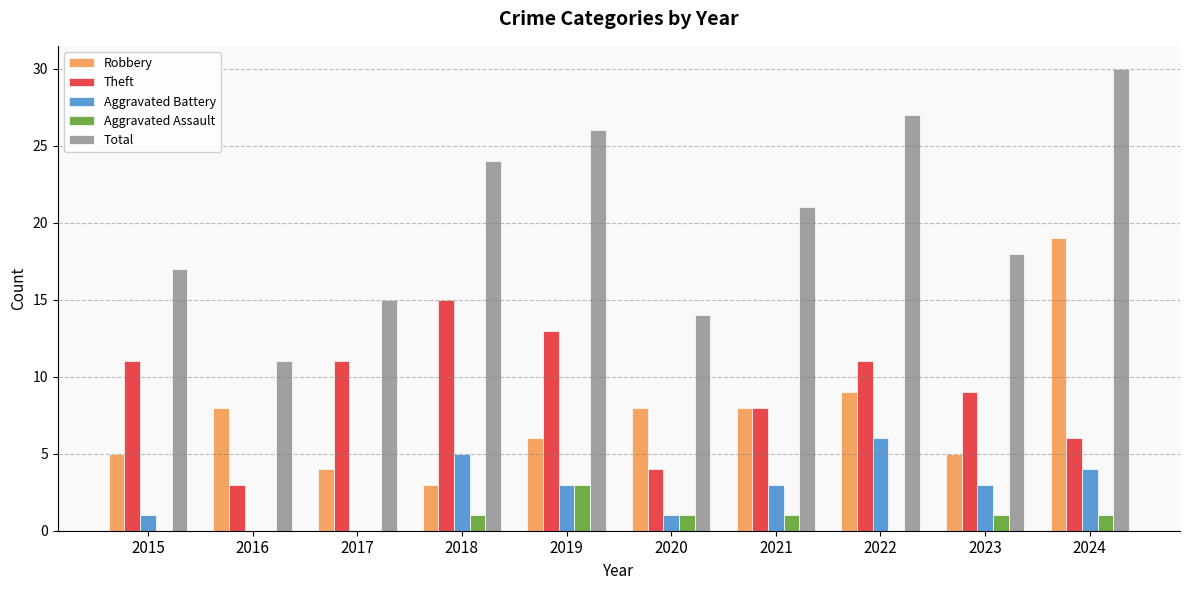

Reading left to right, what are all the values shown in this chart?

Robbery: 5	8	4	3	6	8	8	9	5	19
Theft: 11	3	11	15	13	4	8	11	9	6
Aggravated Battery: 1	0	0	5	3	1	3	6	3	4
Aggravated Assault: 0	0	0	1	3	1	1	0	1	1
Total: 17	11	15	24	26	14	21	27	18	30